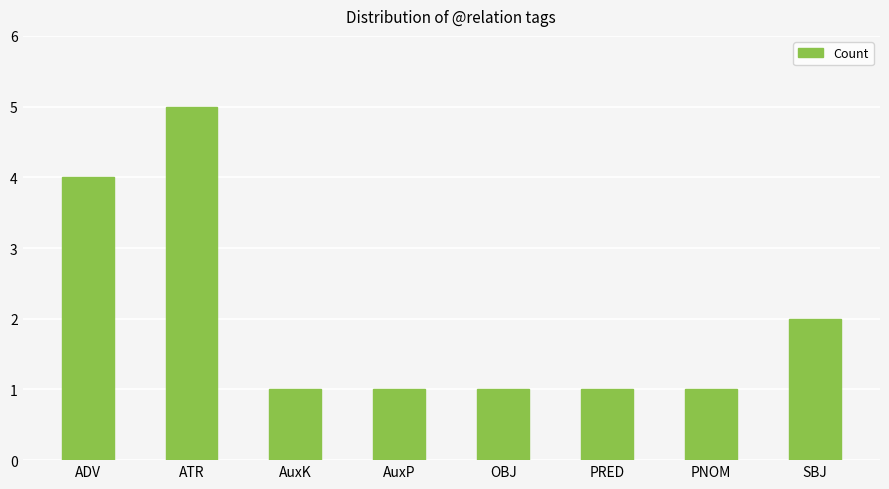

The chart shows a value of 2 at SBJ. True or false?

True